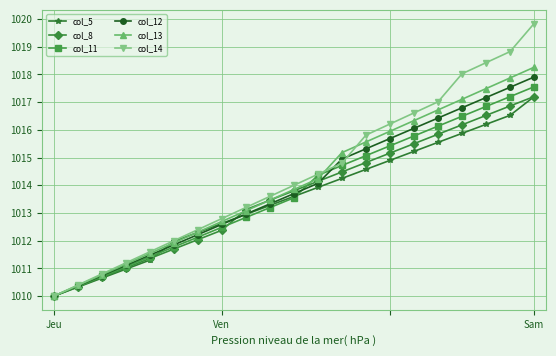

True or false: col_5 has more than 2 points higher than both neighbors.

False